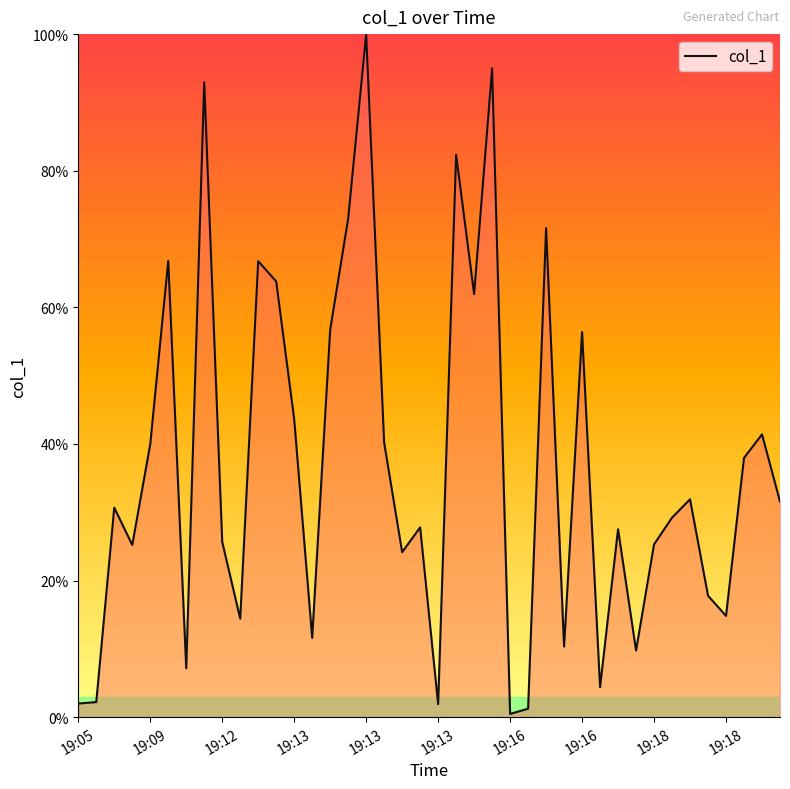

What is the greatest value displayed?

100.0